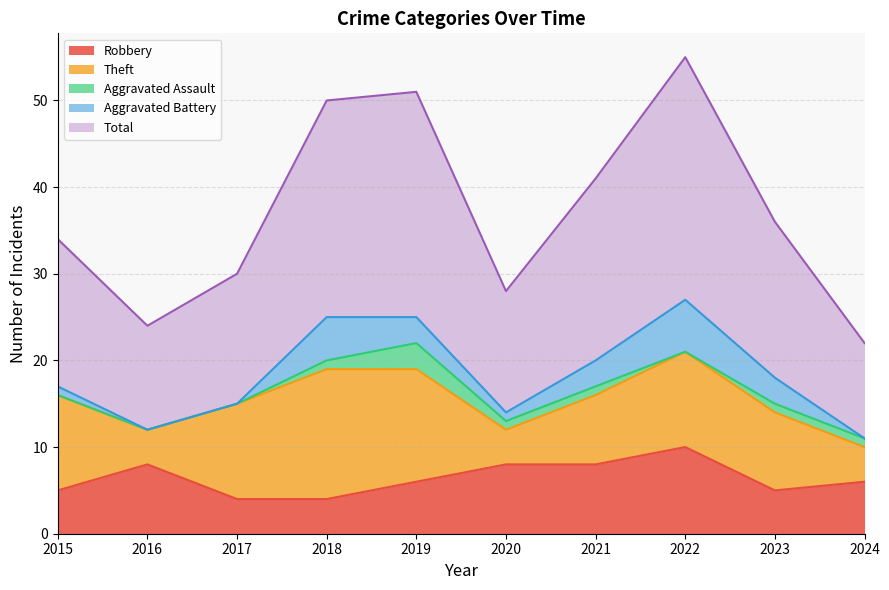

Count the Aggravated Battery values in the range 0 to 3.

8